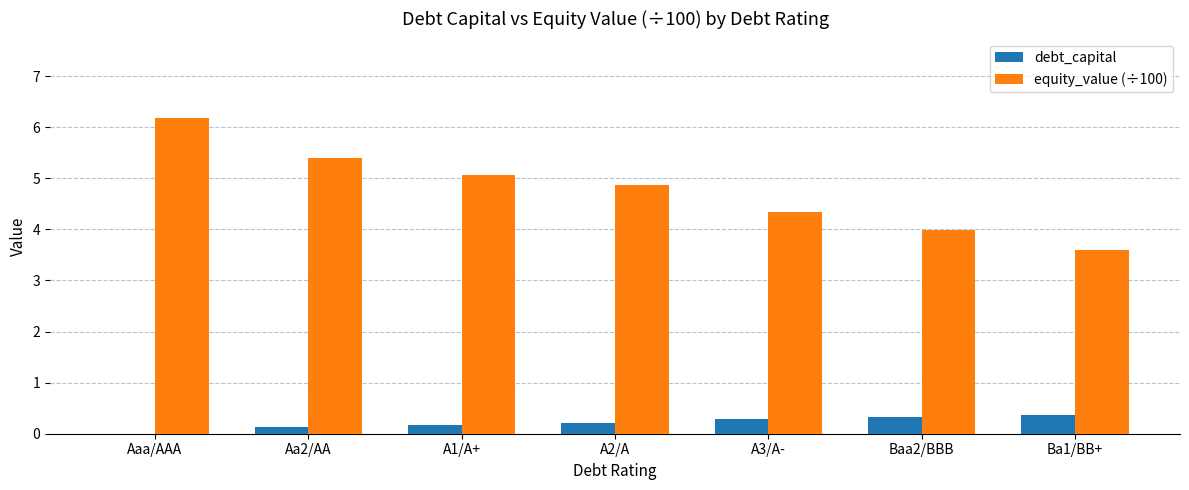

How many values in debt_capital are above zero?

6